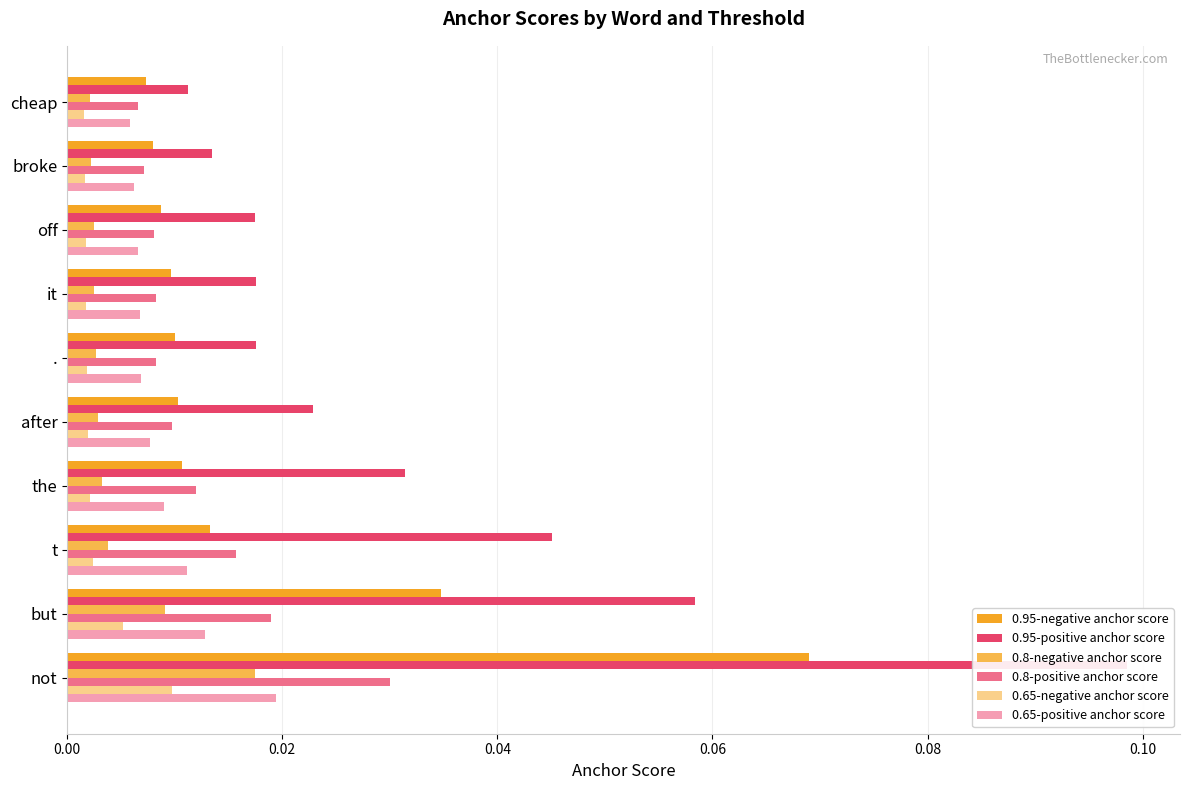

What is the sum of all 0.95-positive anchor score values?

0.3